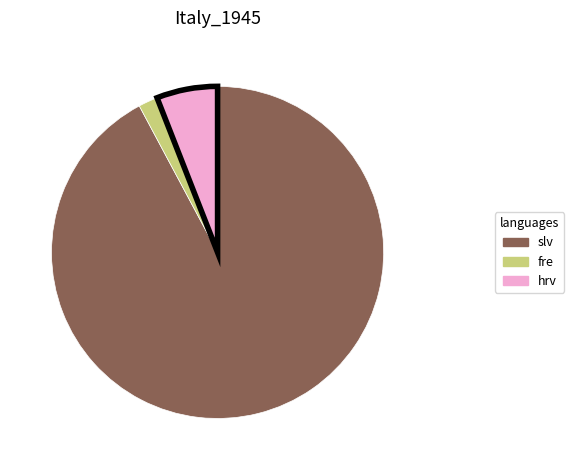

Is there any slice that represents more than half of the pie?

Yes